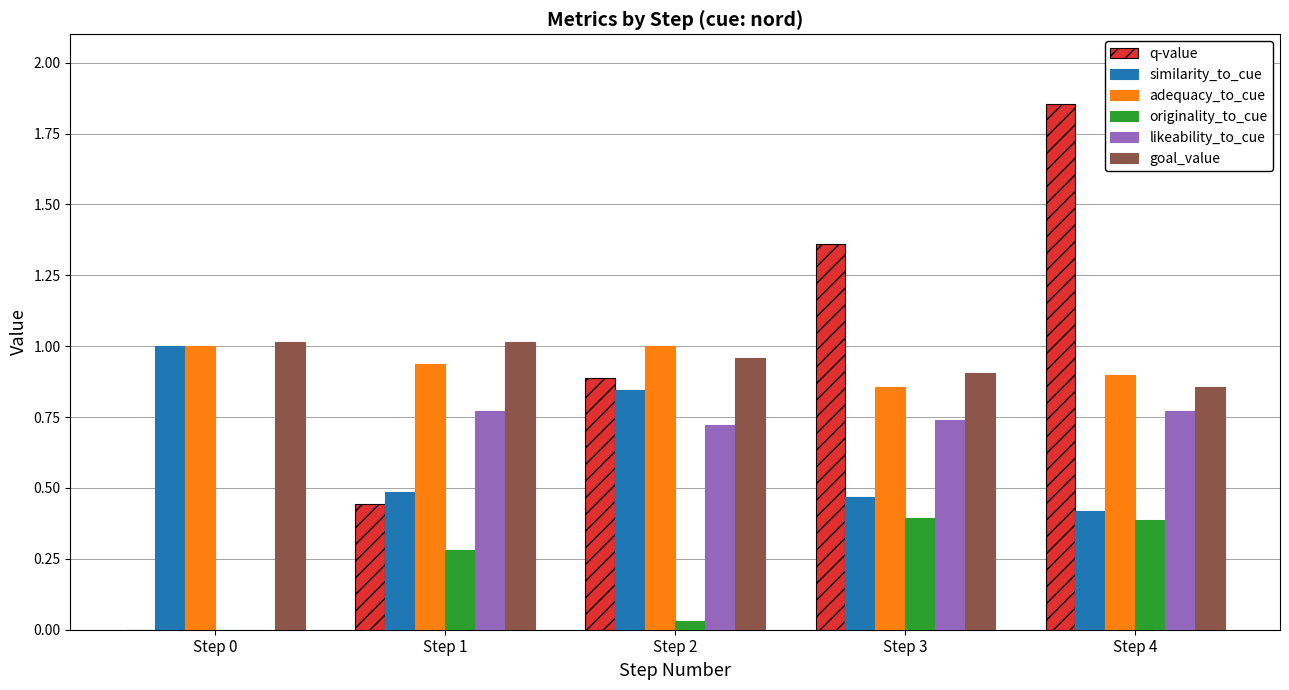

Which series changed the most between Step 0 and Step 2?

q-value